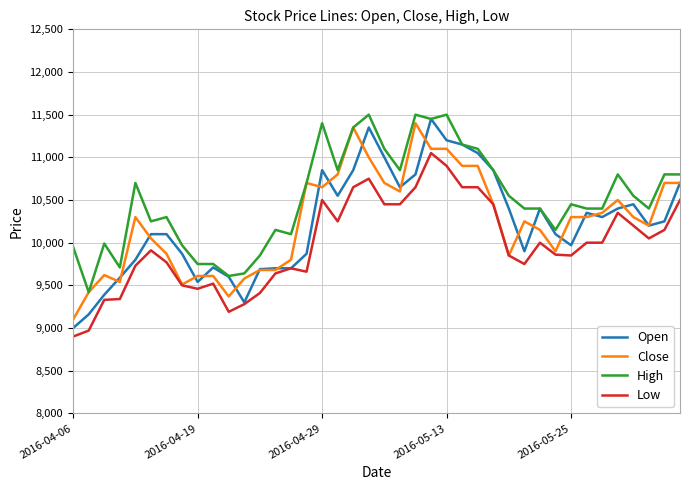

What is the maximum value shown in the chart?

11500